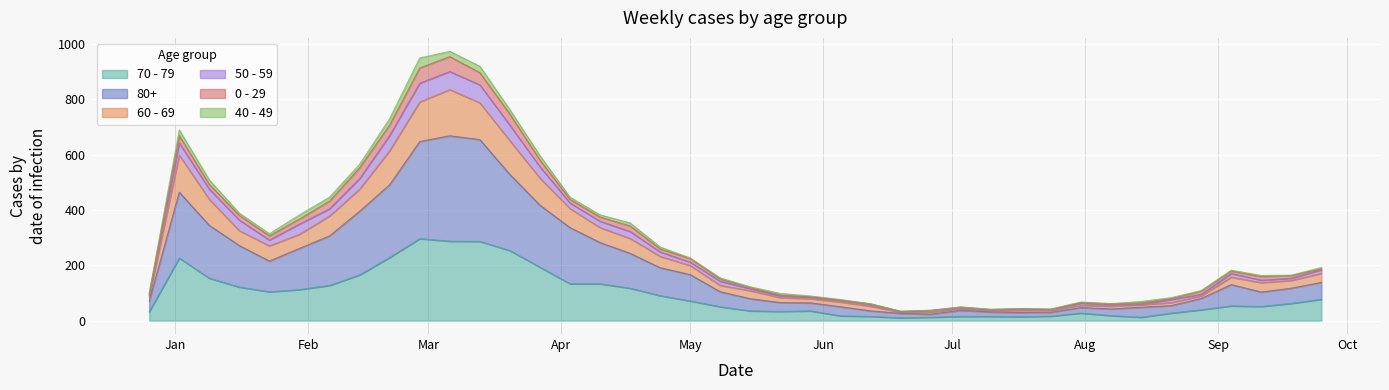

Is the value of 60 - 69 at 2023-04-10 greater than the value of 70 - 79 at 2023-05-08?

Yes